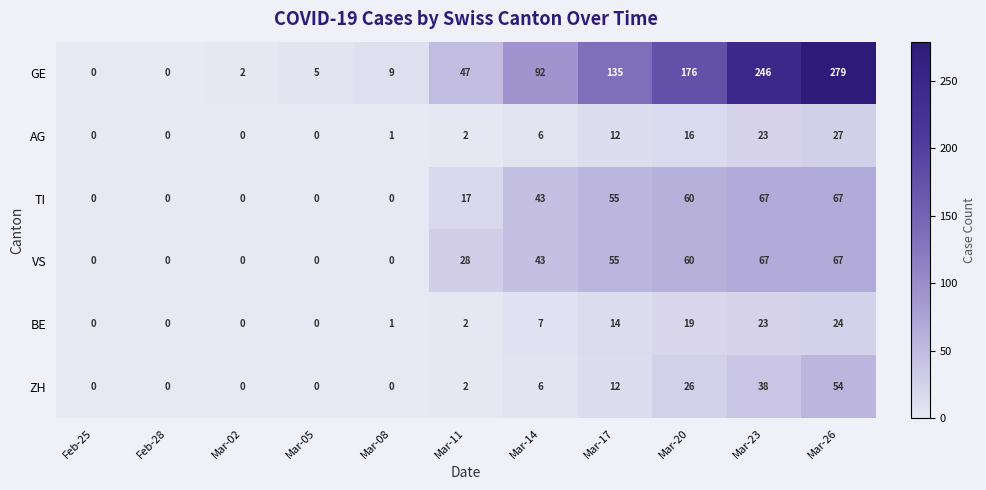

Where is AG nearest to the value 13?

Mar-17